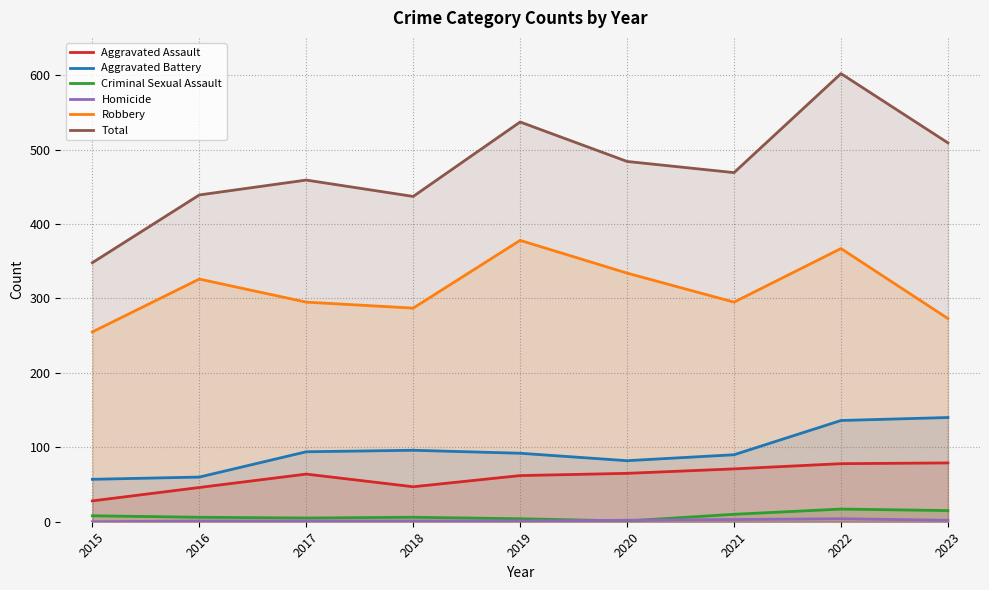

What is the difference between the second highest and minimum values in the Criminal Sexual Assault series?

14